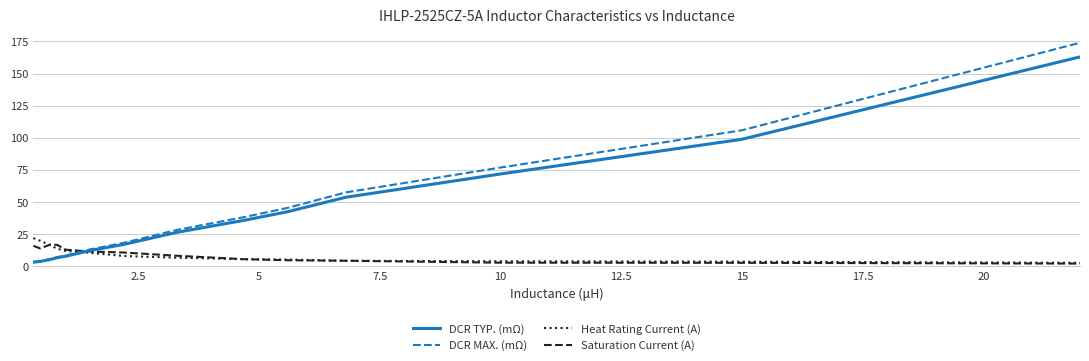

After their last crossing, which series has the higher values: DCR MAX. (mΩ) or Heat Rating Current (A)?

DCR MAX. (mΩ)